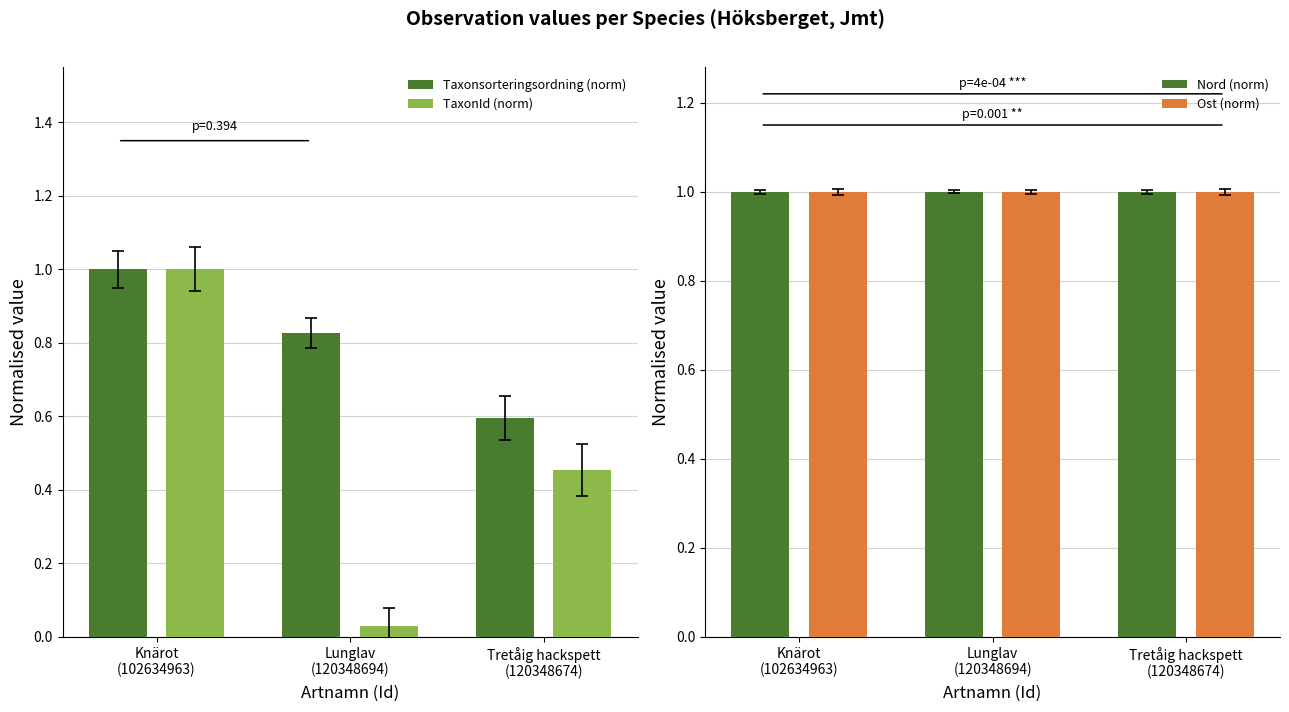

How many groups of bars are there?

3